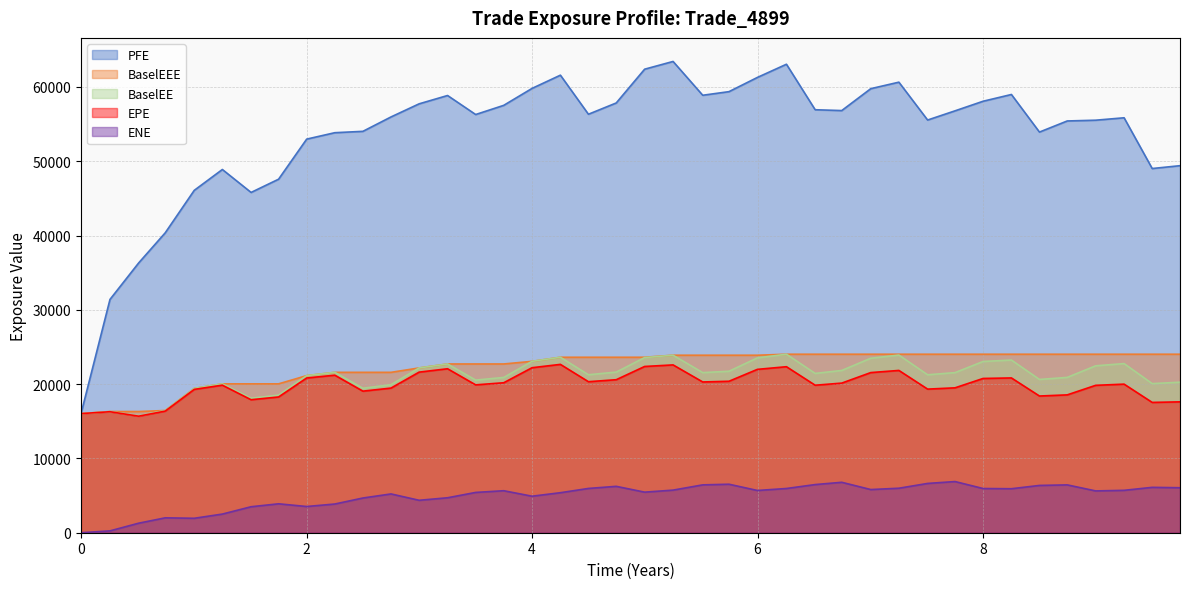

How many data points in PFE are above 56323?

20